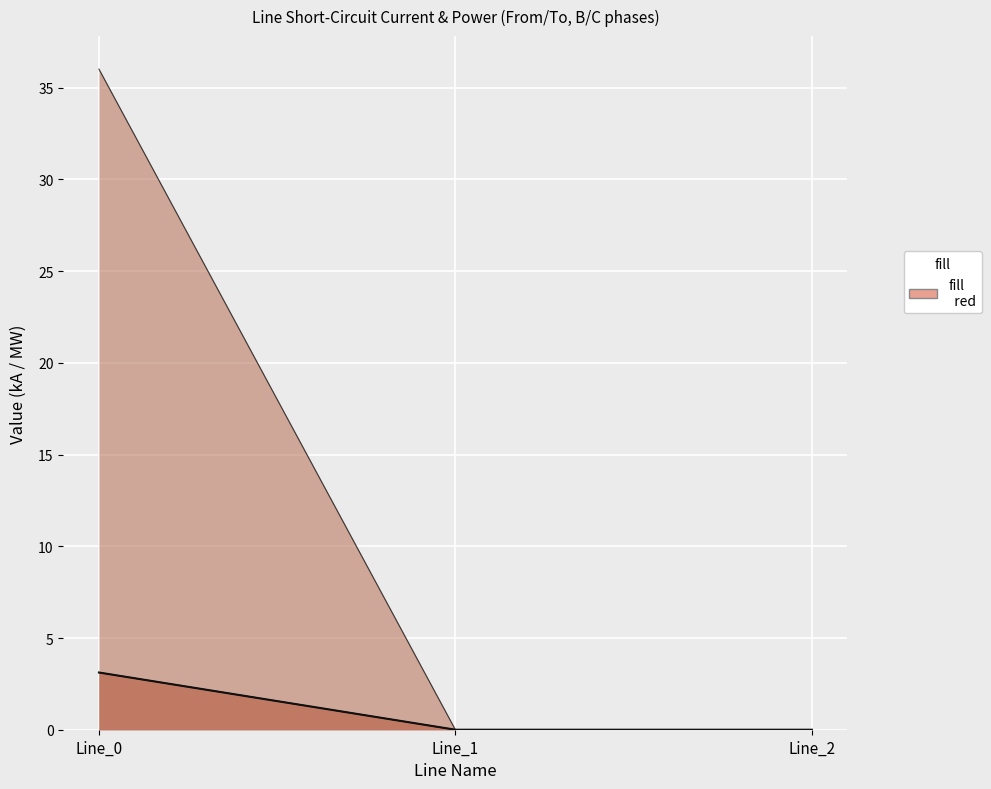

How many values in the pf_skss_b_from_mw series exceed 0?

1